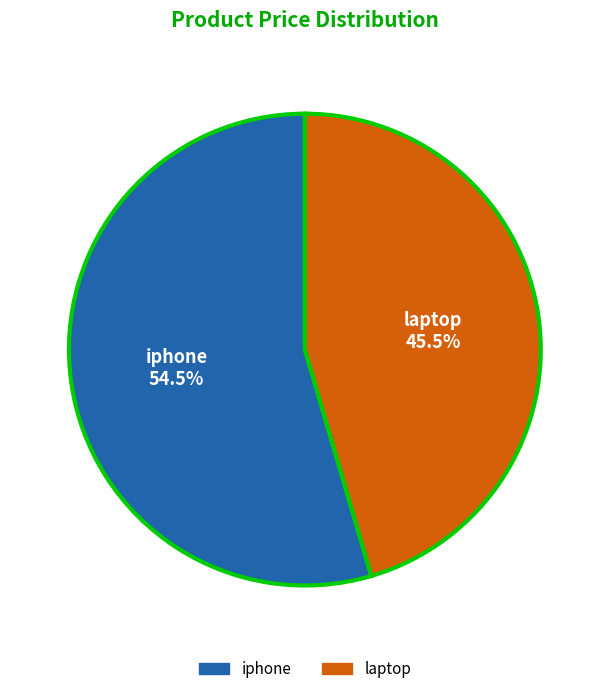

Rank the categories by value from highest to lowest.

iphone, laptop